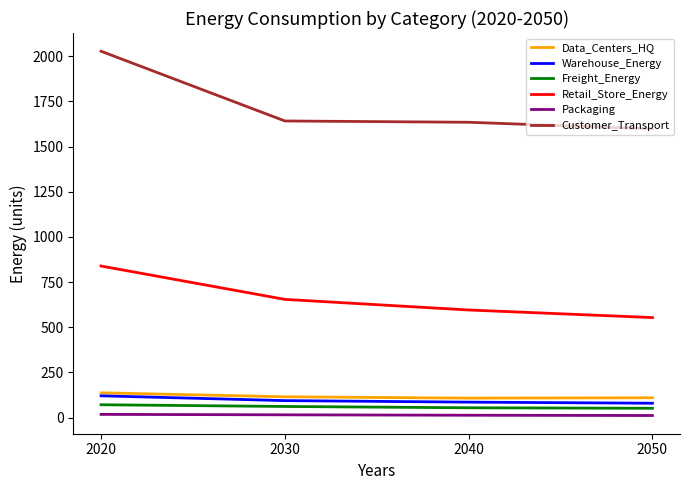

The Packaging series shows 13.1 at 2040. True or false?

True